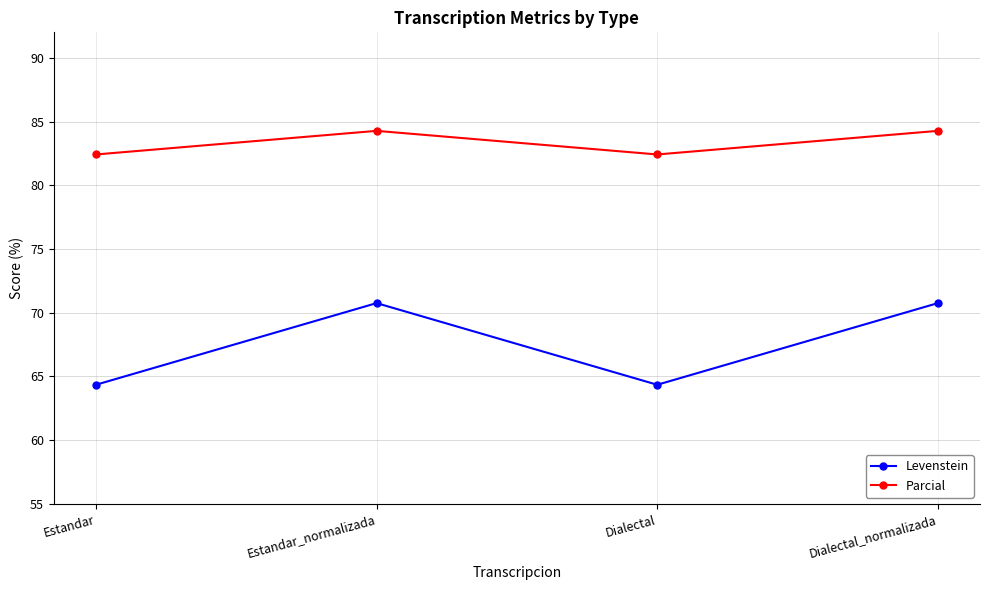

In Levenstein, how many points are higher than both neighbors (excluding endpoints)?

1